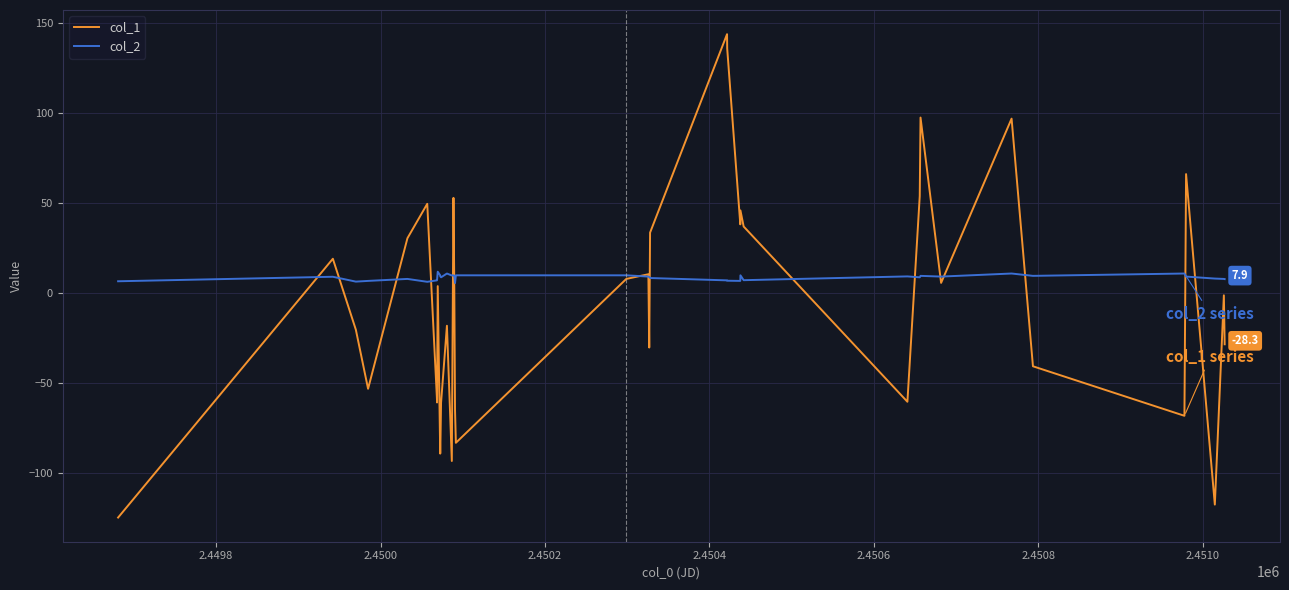

How many interior local peaks does the col_1 series have?

12